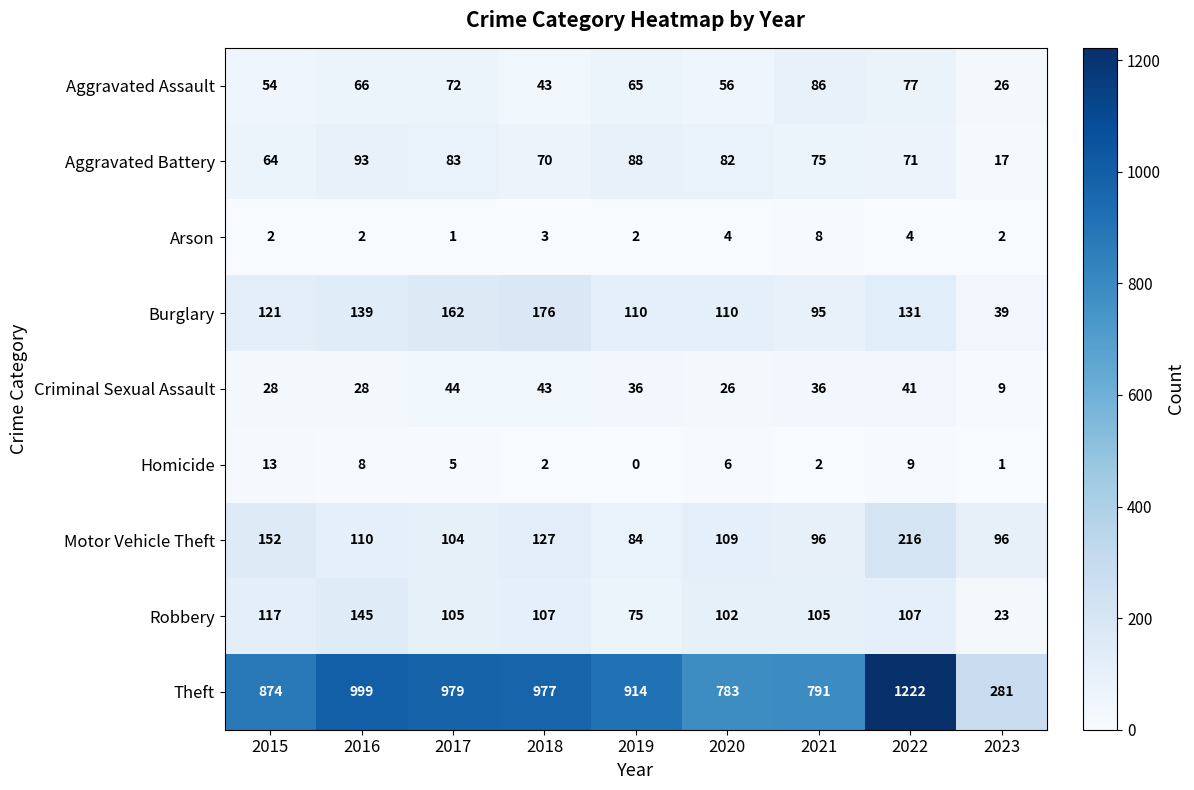

How many data points in Robbery are less than 105?

3